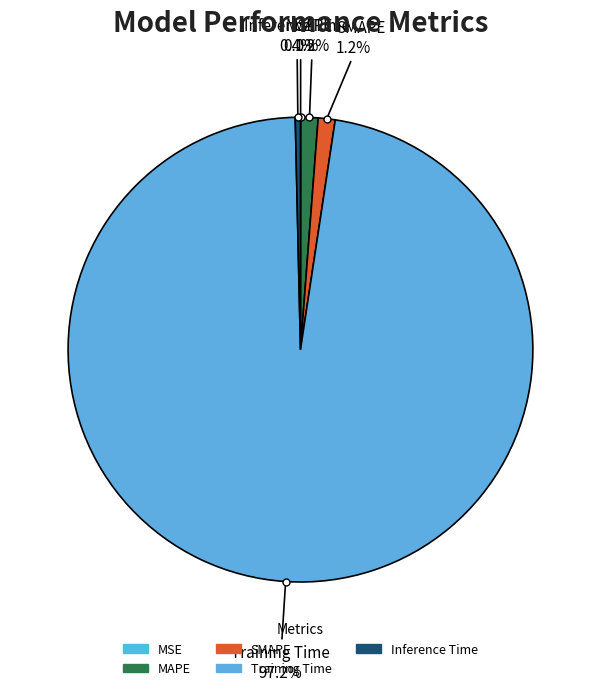

Does Training Time represent more than half of the total?

Yes